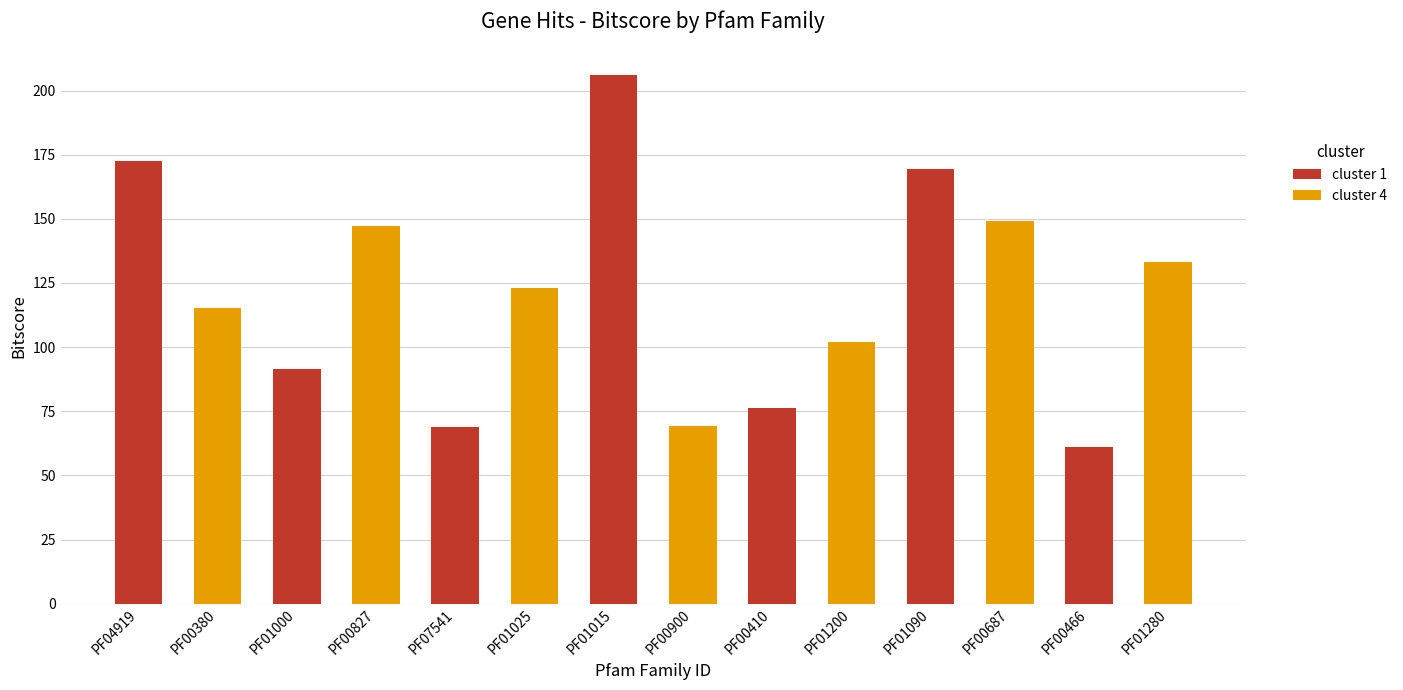

What position from the left is PF01000?

2